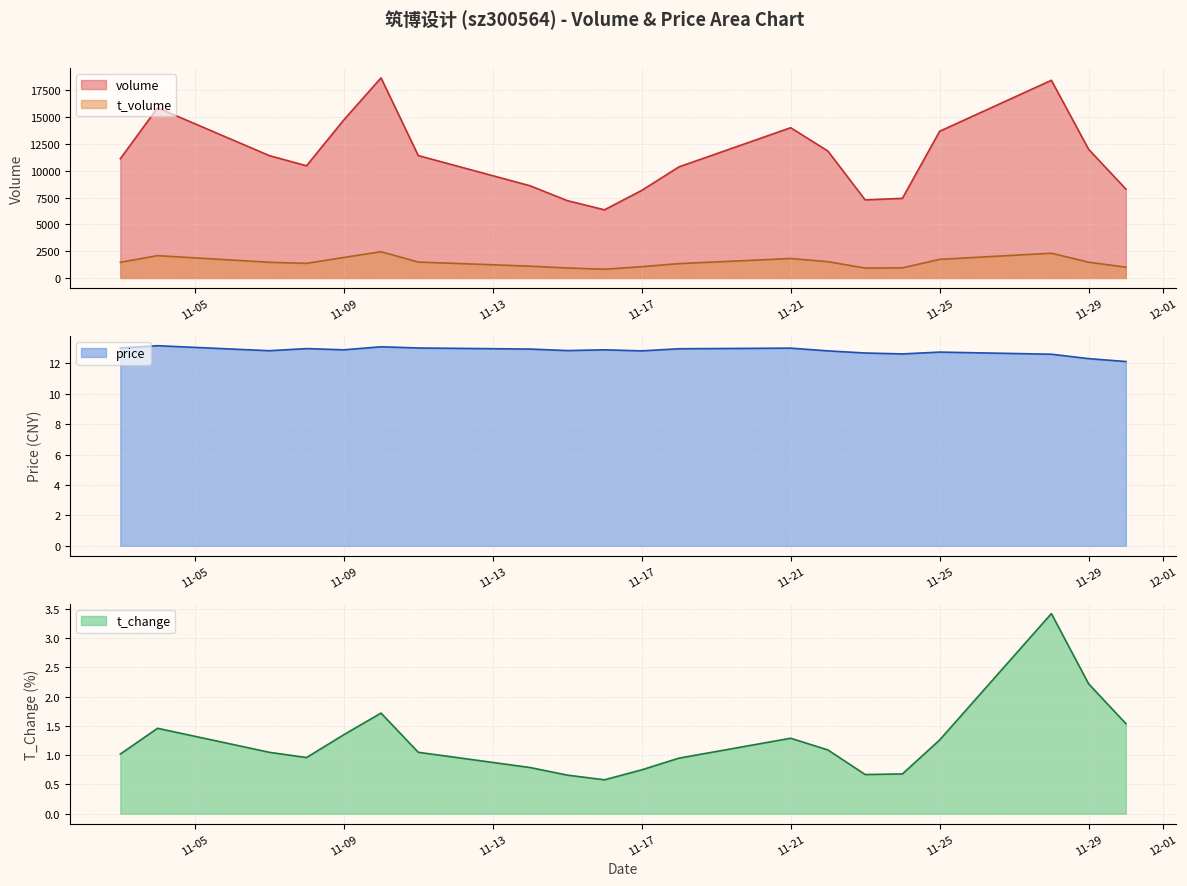

True or false: price has a value of 7.1 at 11-09.

False